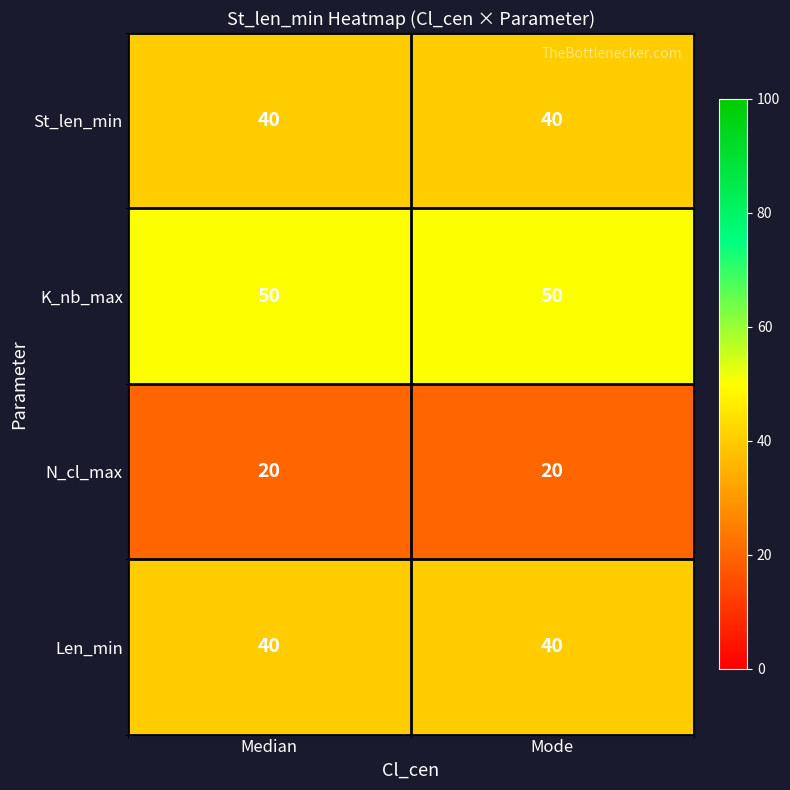

What is the greatest value displayed?

50